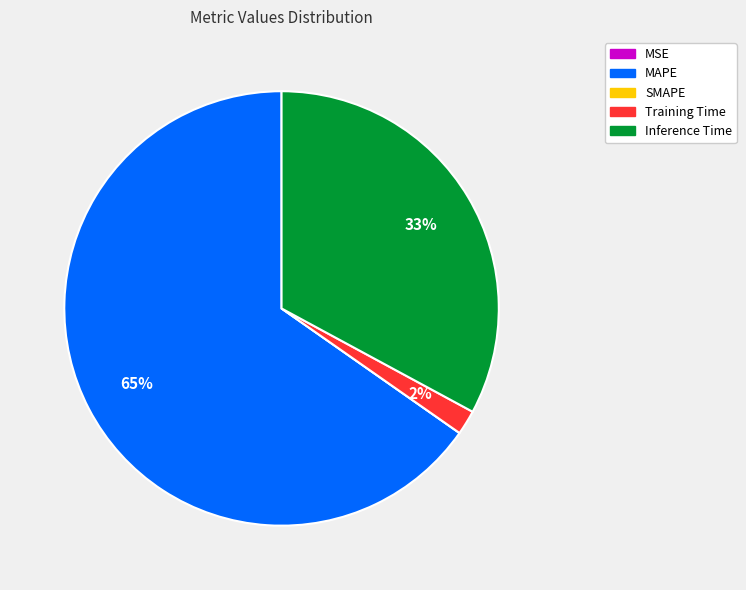

True or false: Inference Time accounts for 33% of the total.

True